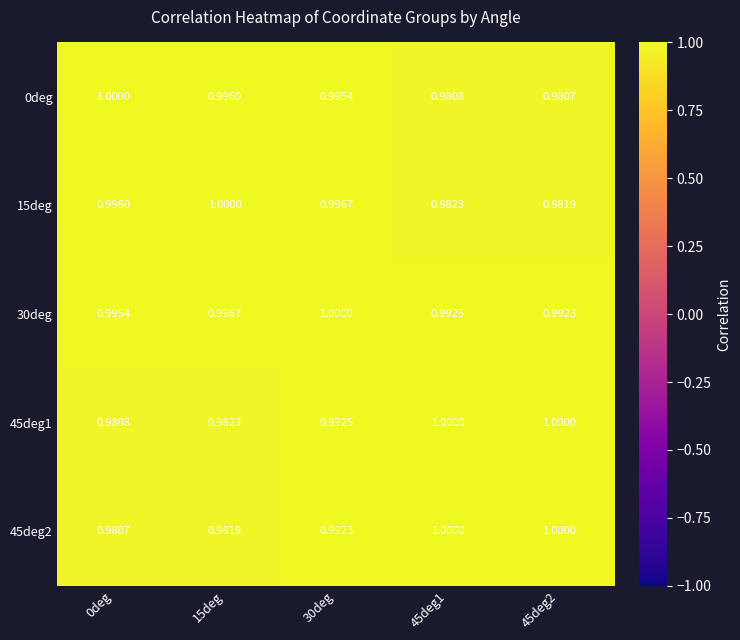

Is the value of 45deg1 at 15deg greater than the value of 45deg2 at 45deg1?

No